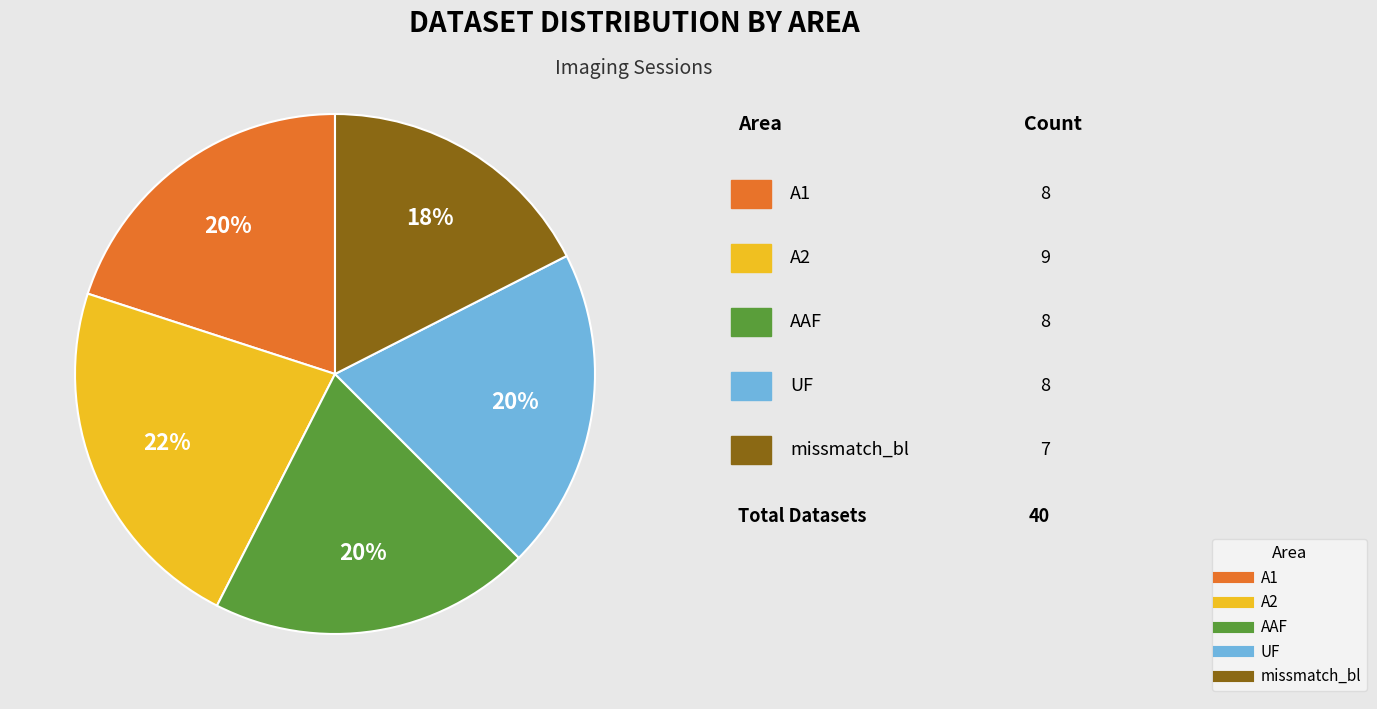

Count the number of slices in the pie.

5